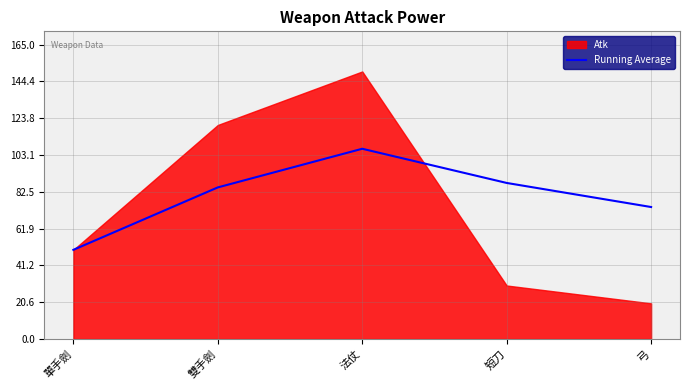

Where is the data nearest to the value 78?

弓